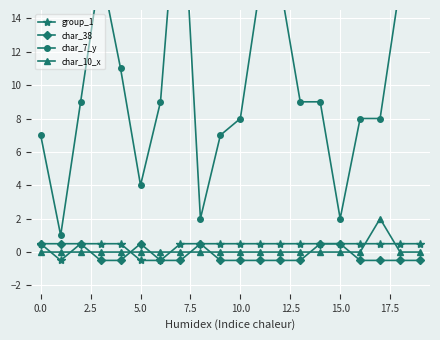

True or false: group_1 and char_7_y intersect in this chart.

False